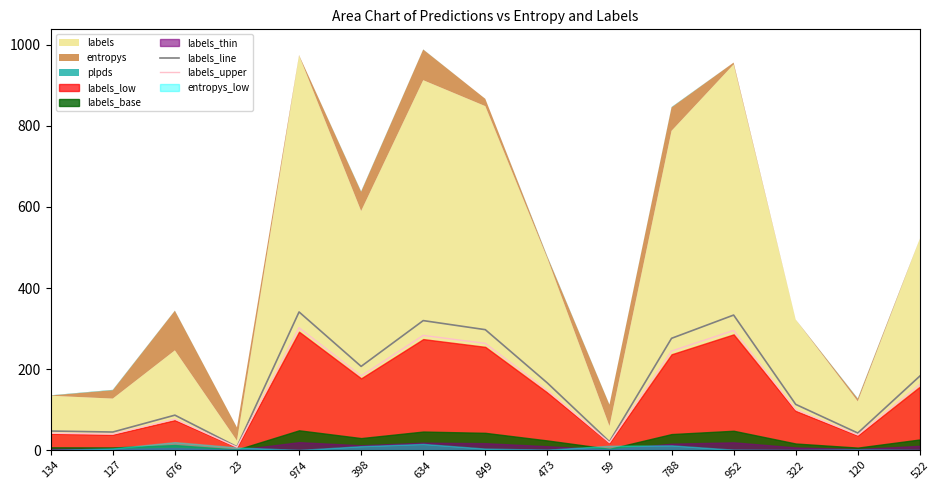

Between 788 and 322, which is larger?

788